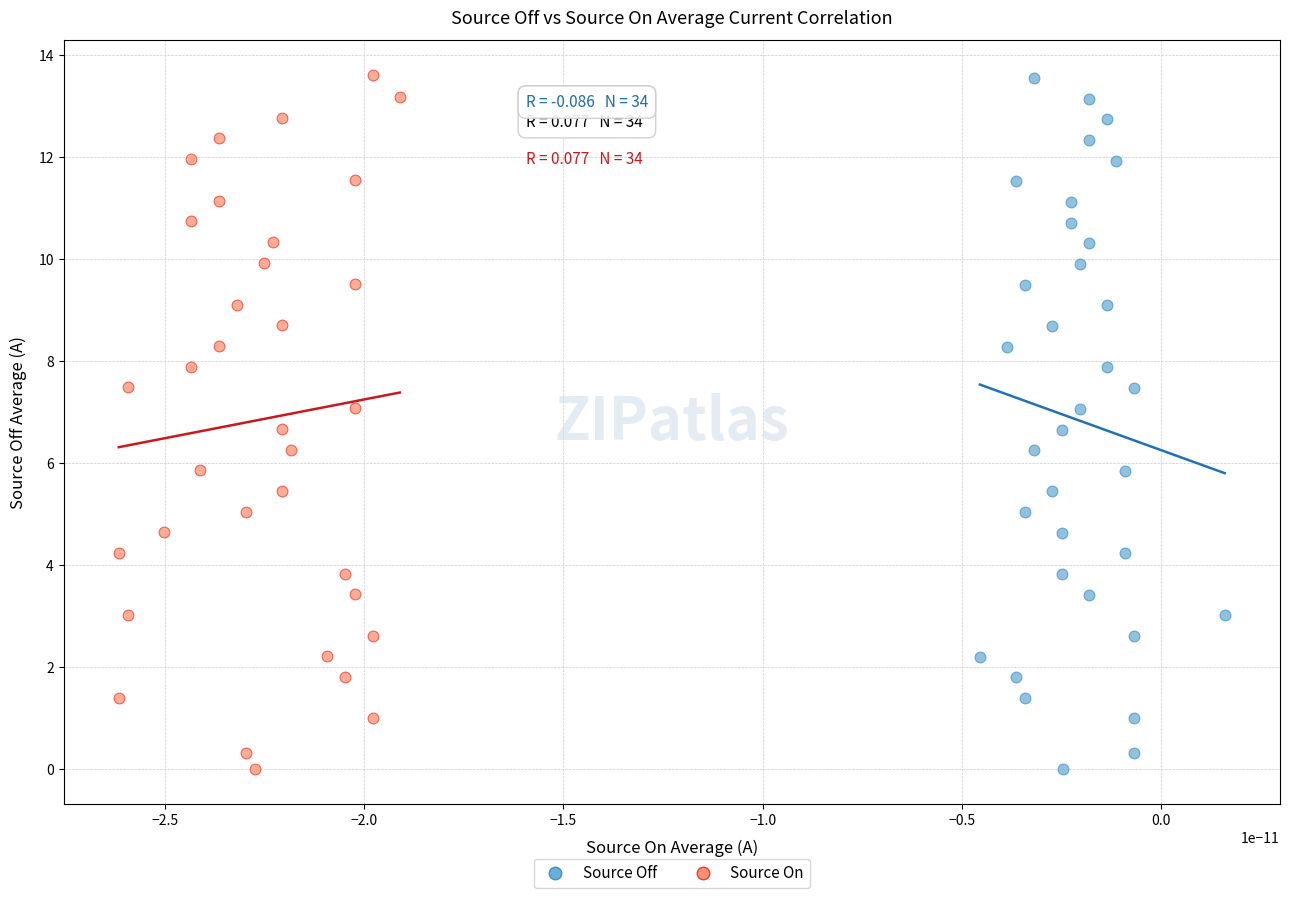

Which series has the largest Y range (max minus min)?

Source On